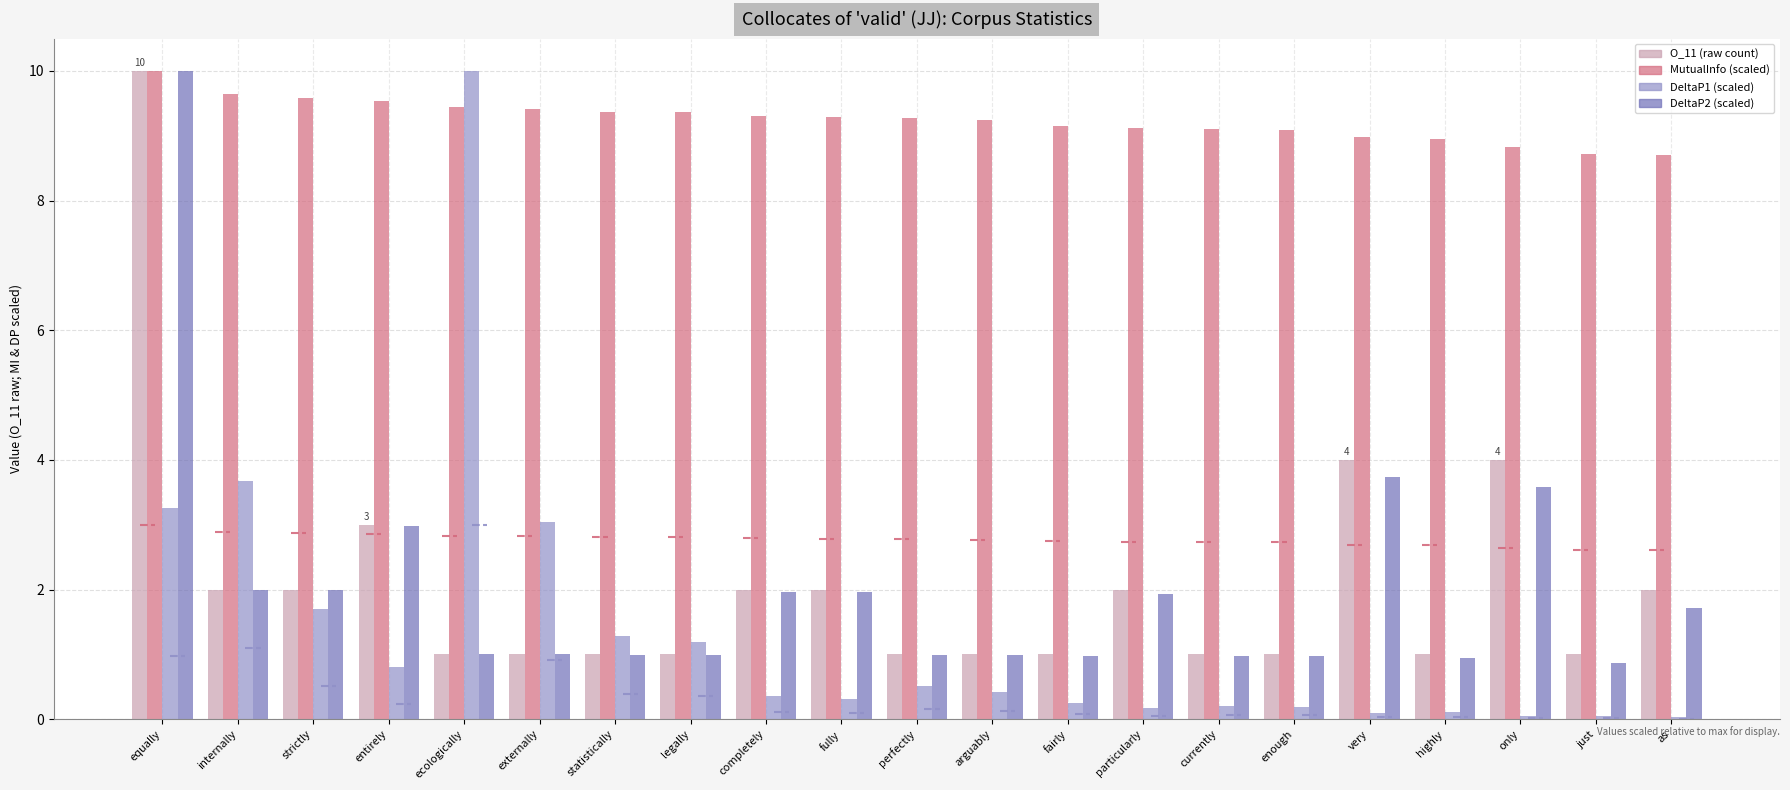

At which label does MutualInfo (scaled) first exceed 9?

equally